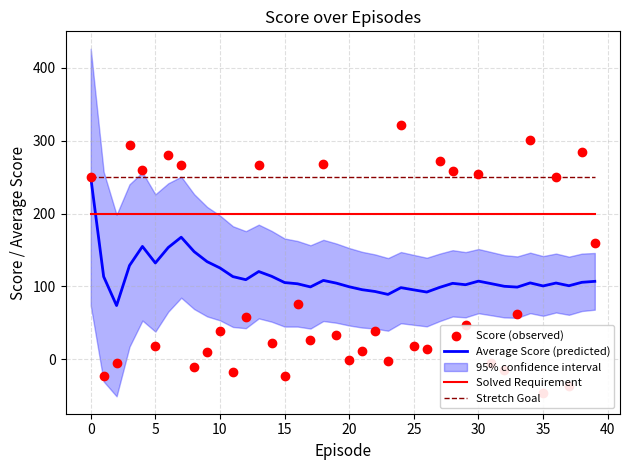

Which series has the largest total across all categories?

Stretch Goal